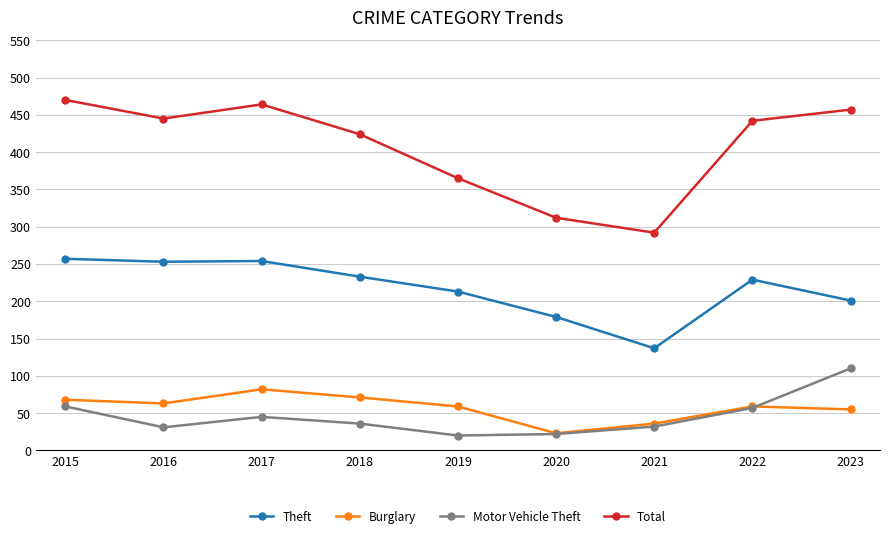

At which category does Total reach its first local valley?

2016